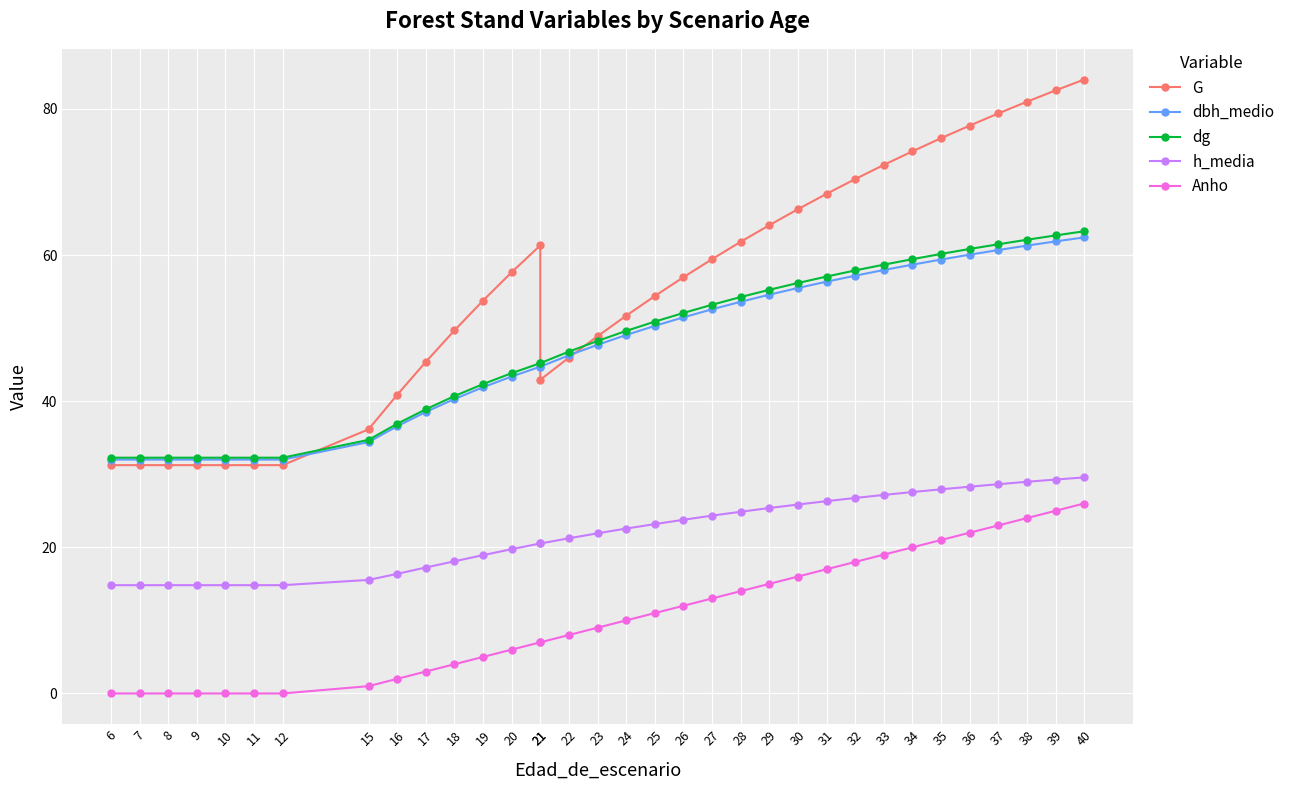

What is the difference between the second highest and second lowest values in the h_media series?

14.5